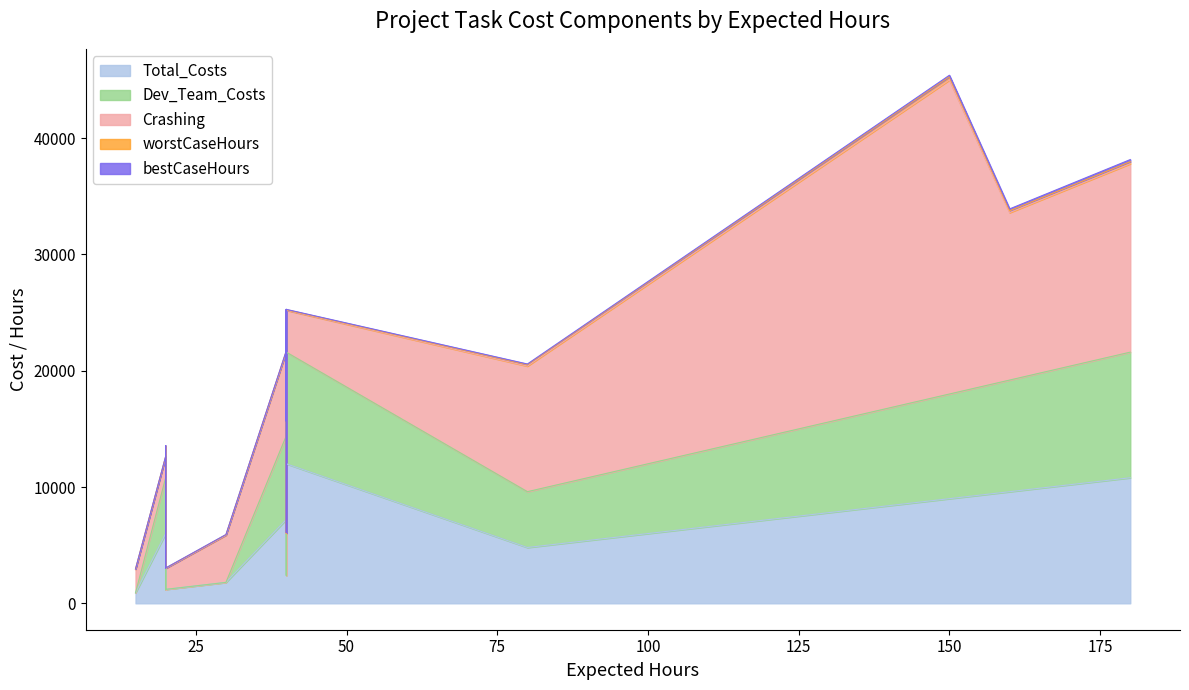

Count the number of data series in this chart.

5